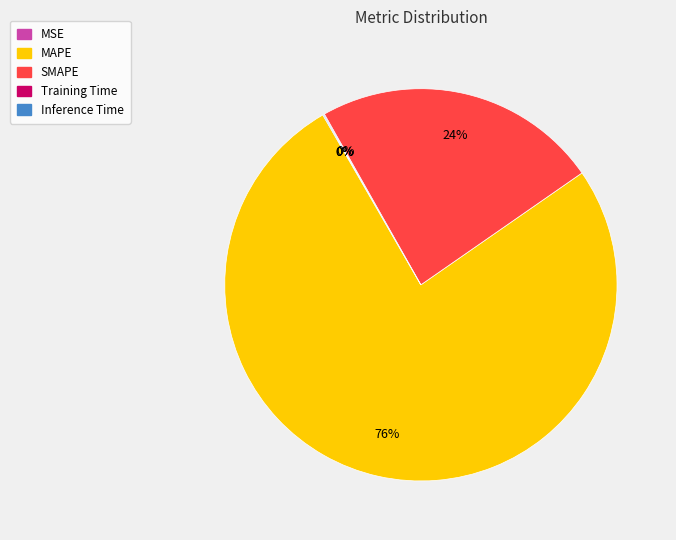

What is the largest slice in the pie chart?

MAPE